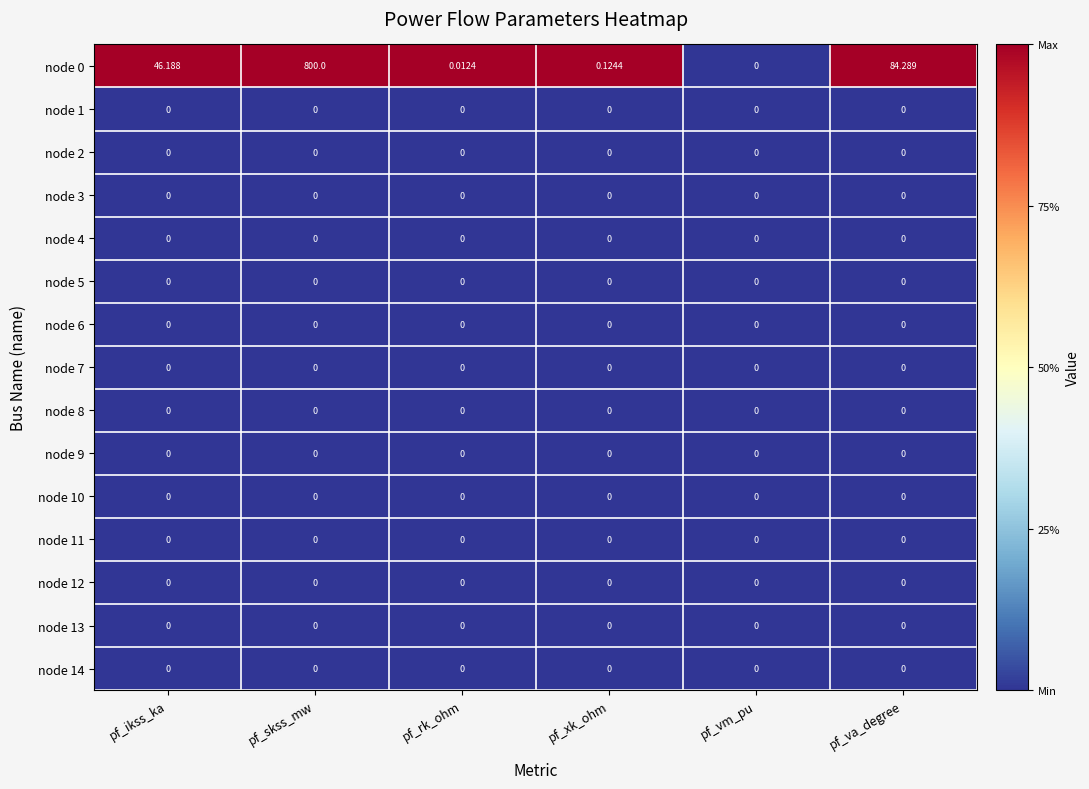

At which category is the sum across all series the highest?

pf_skss_mw